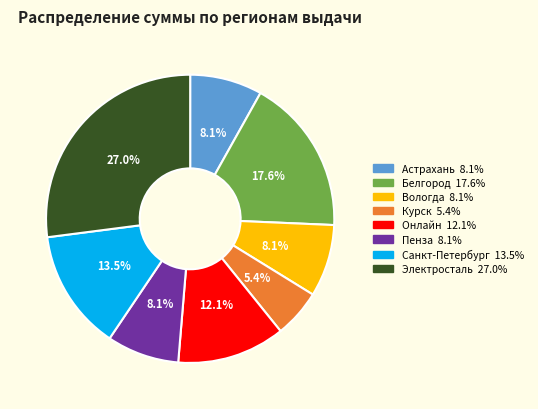

Does any single category account for the majority?

No